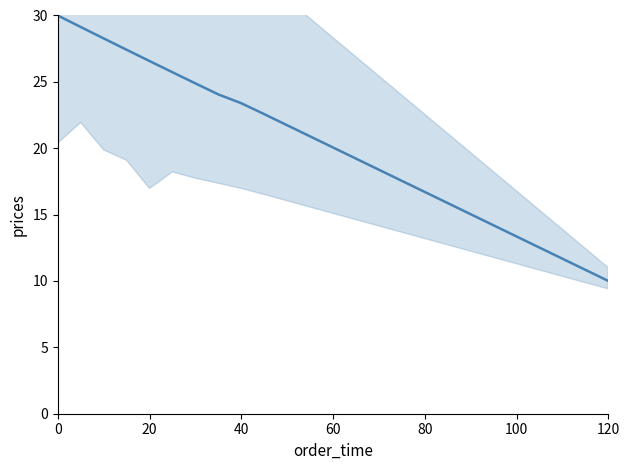

What is the greatest value displayed?

30.0